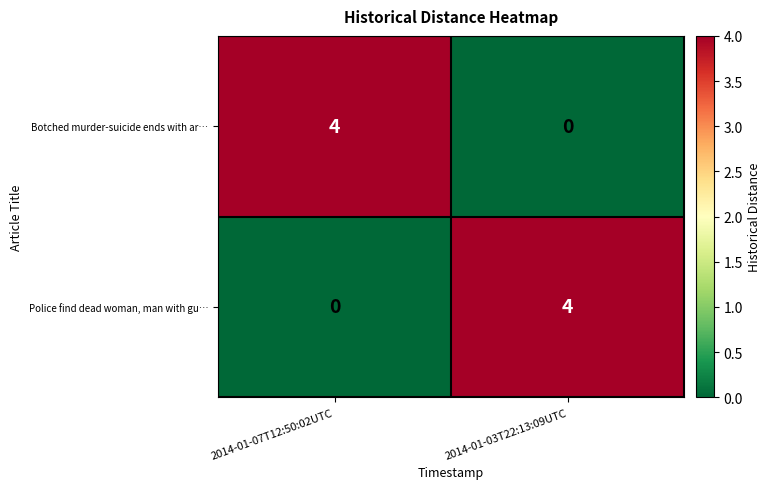

Where is Police find dead woman, man with gu… nearest to the value 2?

2014-01-07T12:50:02UTC